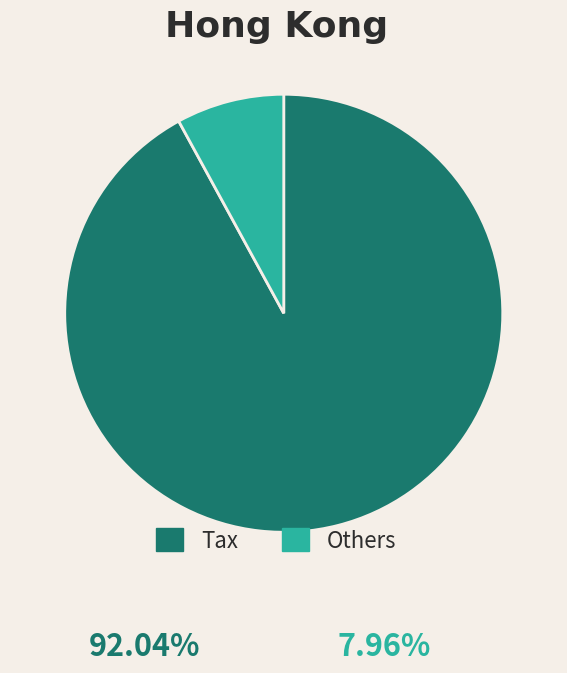

Is it true that Tax is 92% of the pie?

True